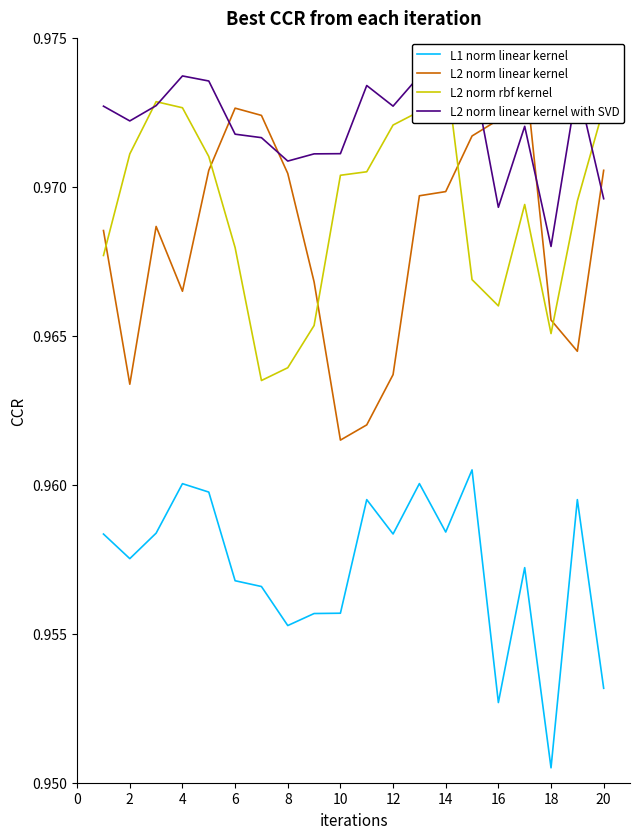

What is the value of the L2 norm linear kernel with SVD point at the 9th from the left?

1.0